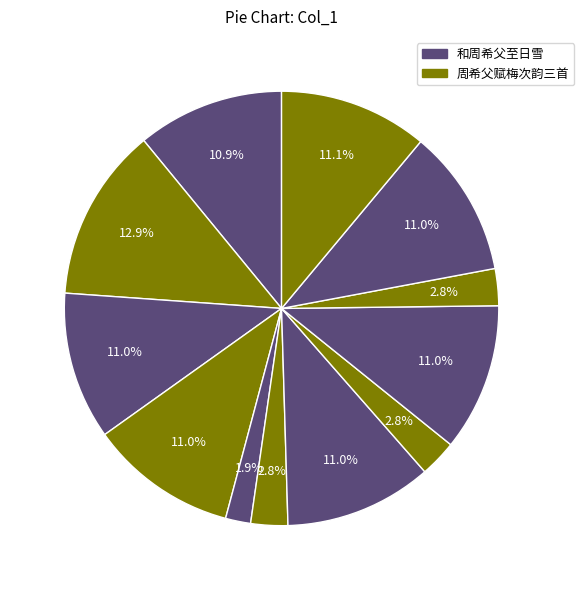

Which category has the smallest portion of the pie?

和周希父至日雪